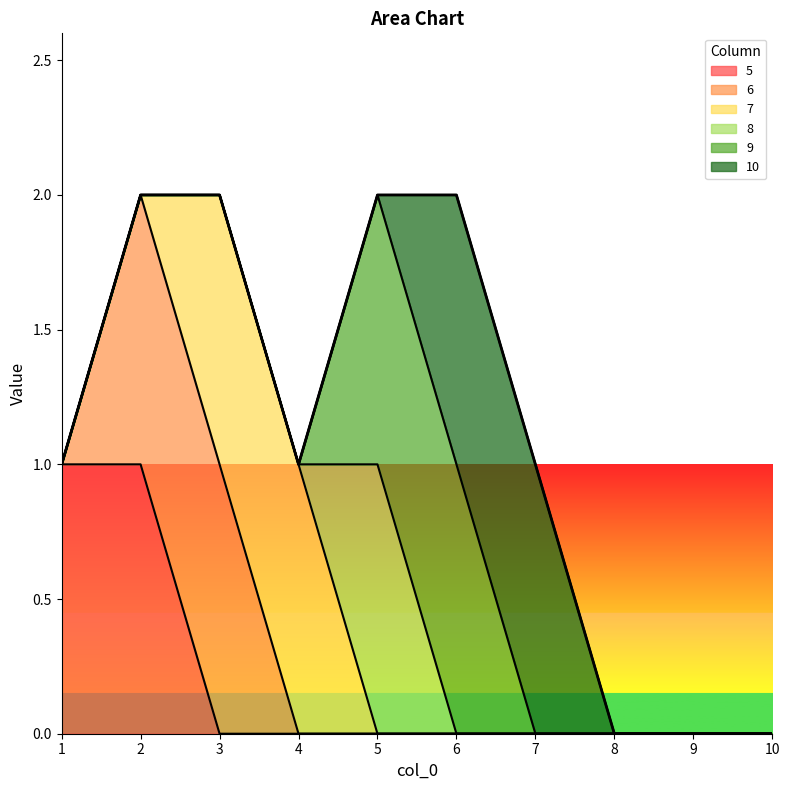

Rank the series by their maximum value, from lowest to highest.

5, 6, 7, 8, 9, 10